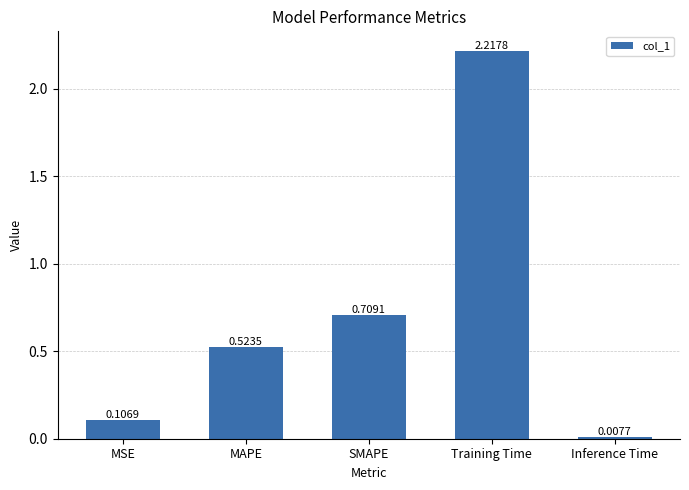

What is the sum of all values?

3.6